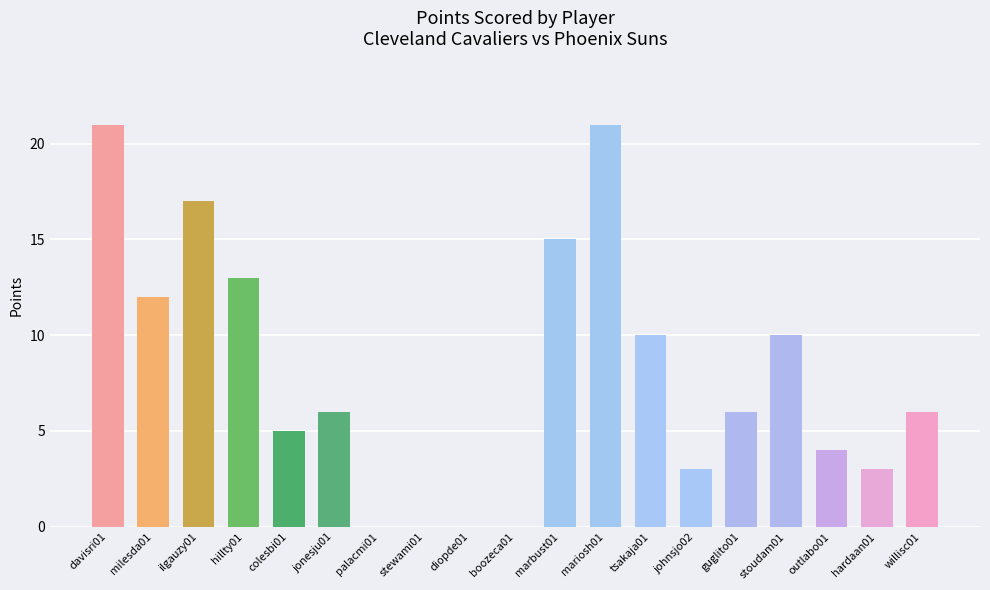

Reading right to left, extract all data points from this chart.

willisc01=6	hardaan01=3	outlabo01=4	stoudam01=10	guglito01=6	johnsjo02=3	tsakaja01=10	mariosh01=21	marbust01=15	boozeca01=0	diopde01=0	stewami01=0	palacmi01=0	jonesju01=6	colesbi01=5	hillty01=13	ilgauzy01=17	milesda01=12	davisri01=21